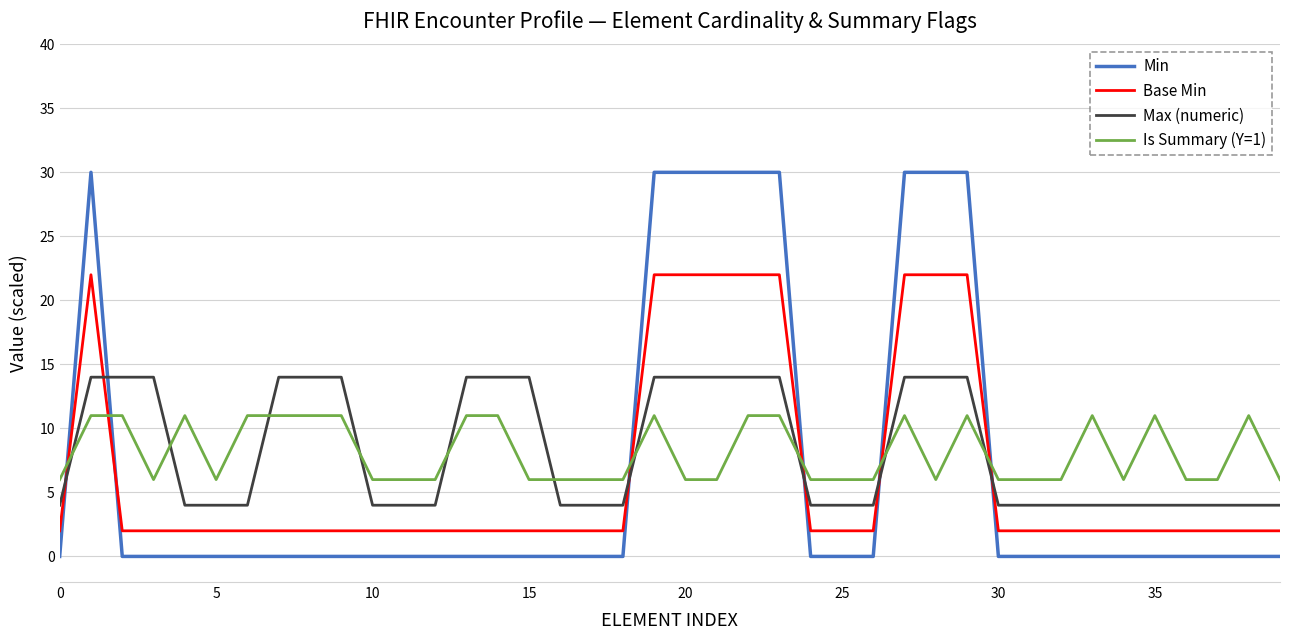

What is the highest value of the Max (numeric) series?

14